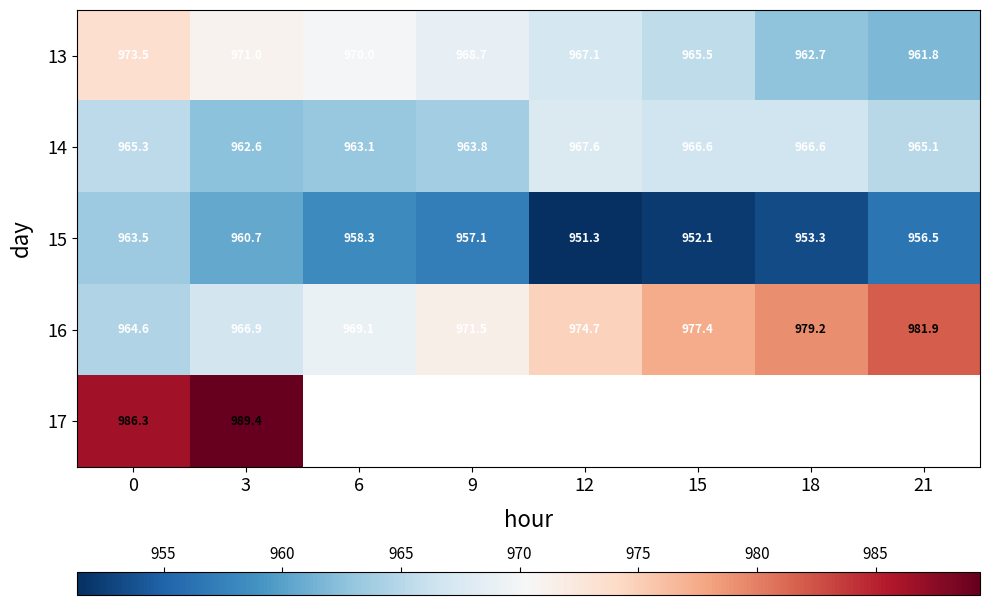

Is the value of 16 at 18 greater than the value of 13 at 9?

Yes